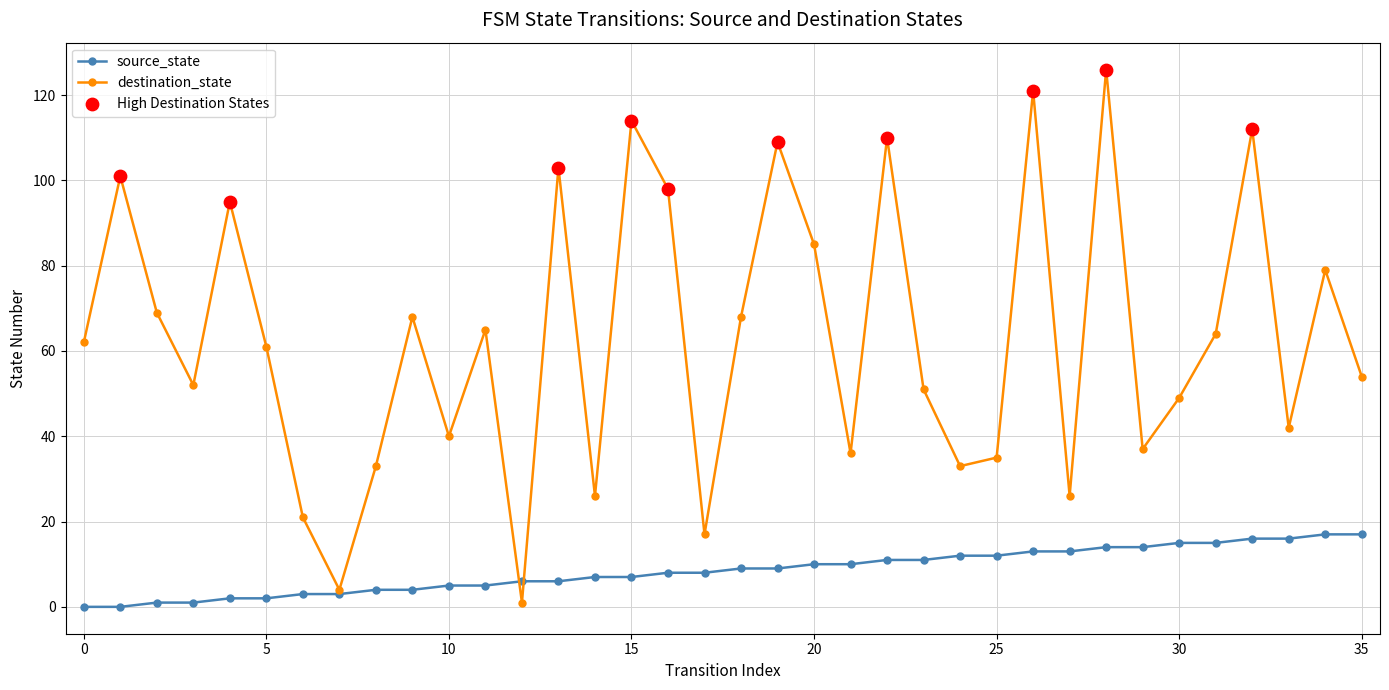

Which series has the largest total across all categories?

destination_state